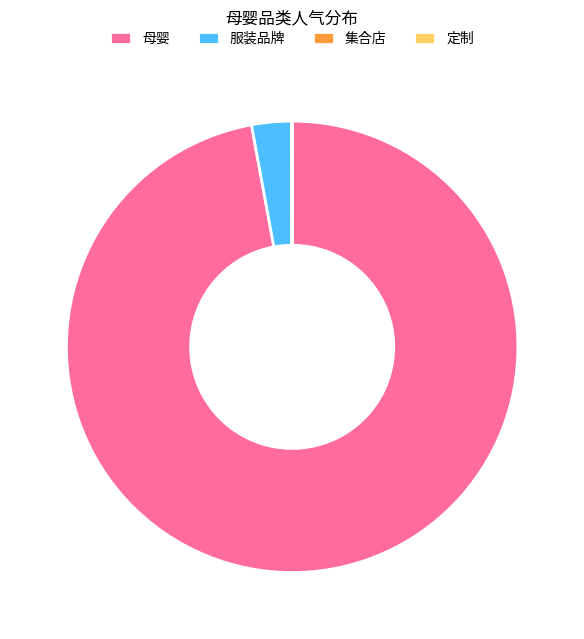

Is the sum of 服装品牌 and 母婴 greater than half?

Yes